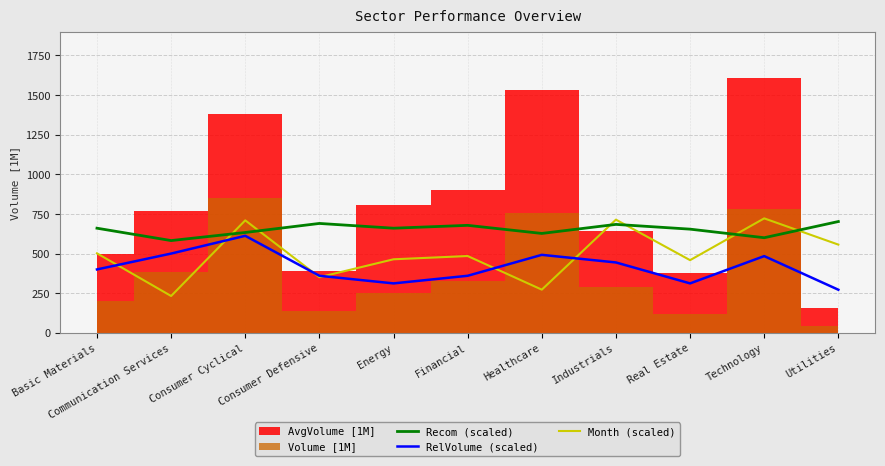

Where do RelVolume (scaled) and Month (scaled) first cross each other?

Basic Materials and Communication Services